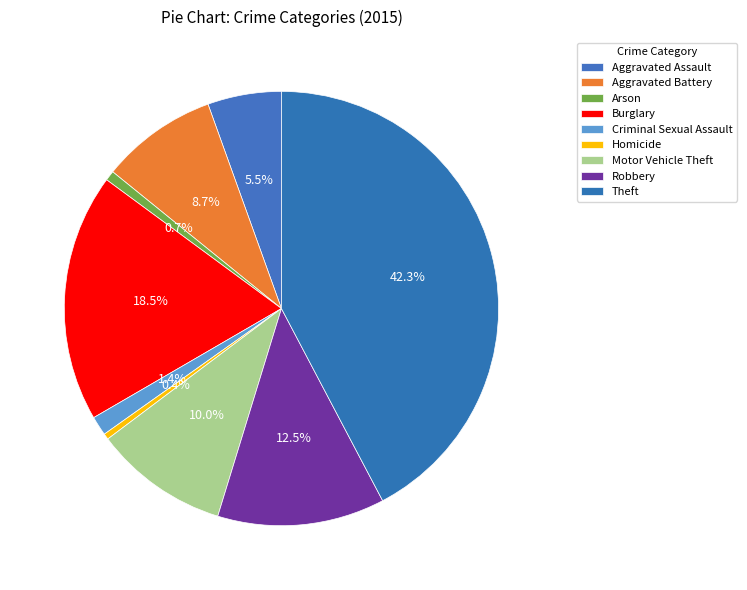

How many slices are in this pie chart?

9